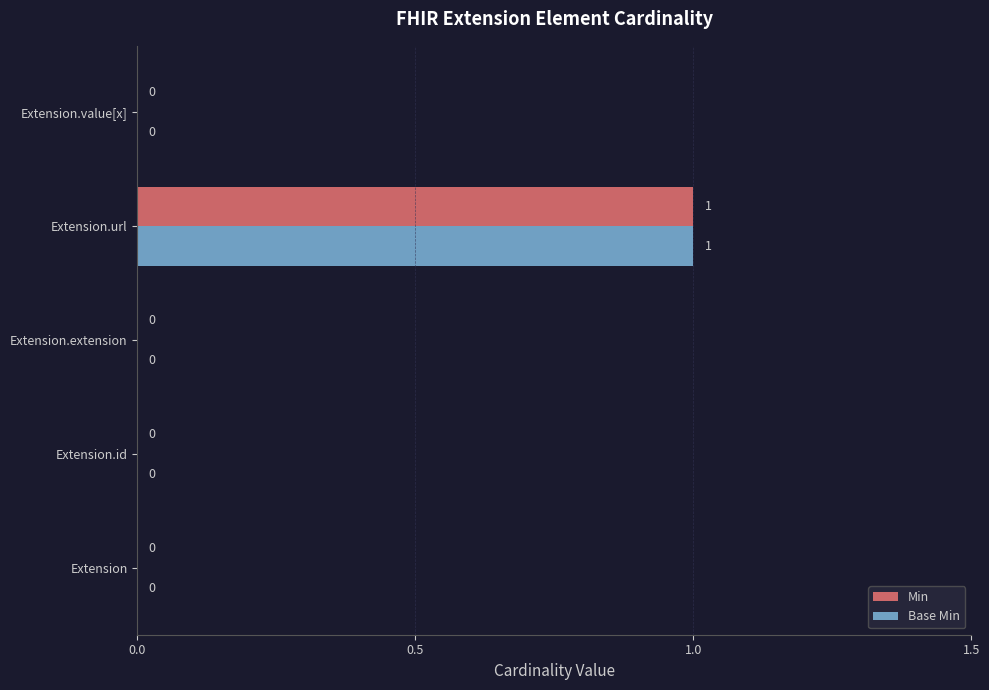

The Min series shows 0 at Extension.url. True or false?

False